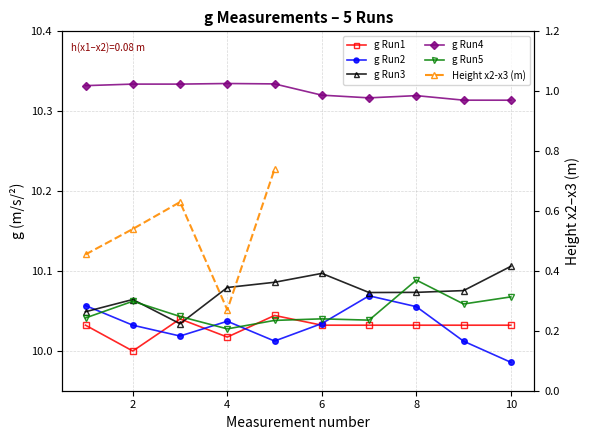

Which series has the largest range (max minus min)?

g Run2